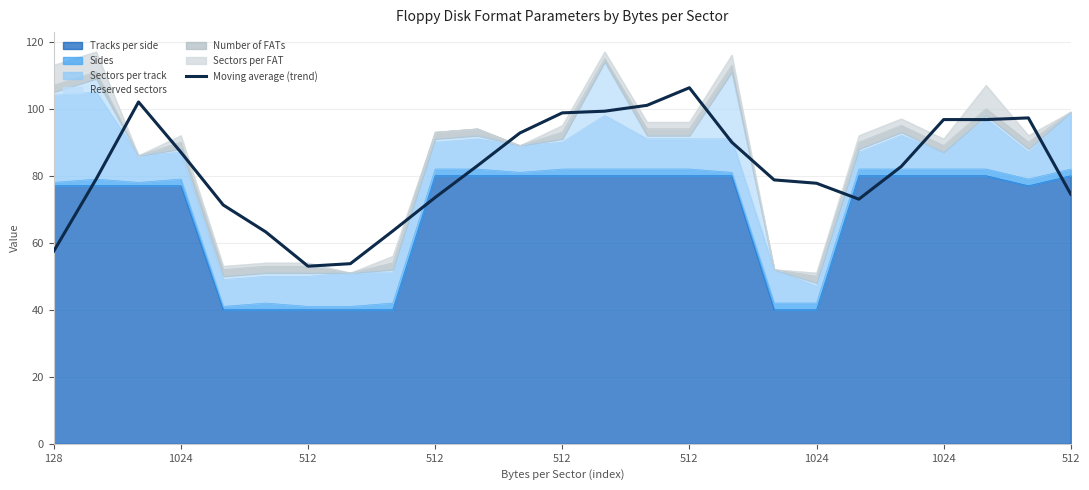

What is the greatest value displayed?

106.2